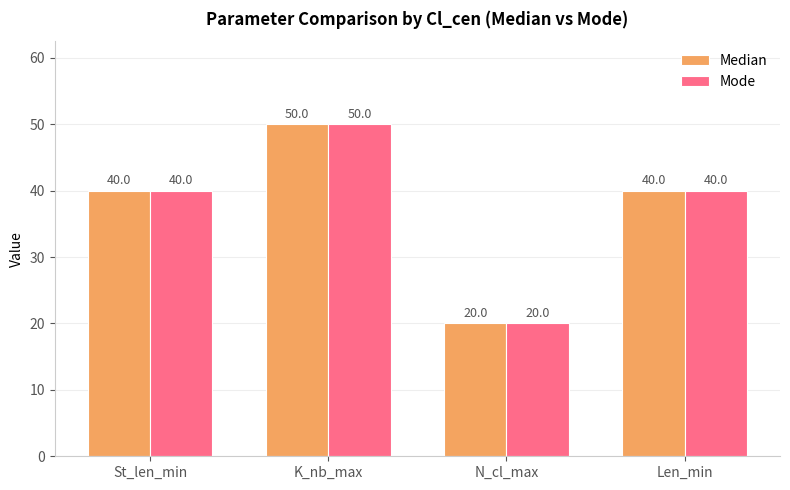

What position from the right is St_len_min?

4